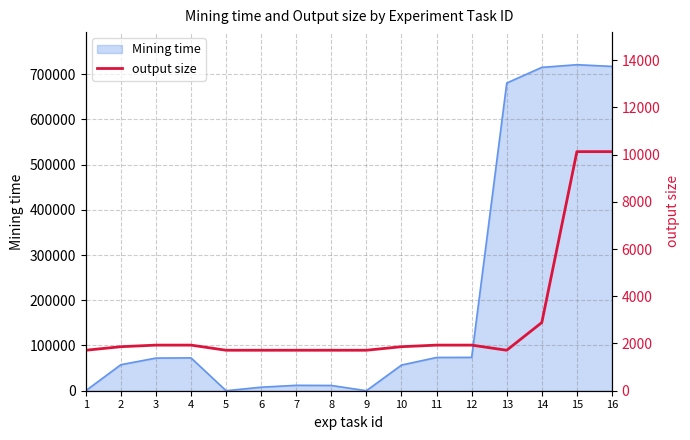

What is the sum of all values?

46584